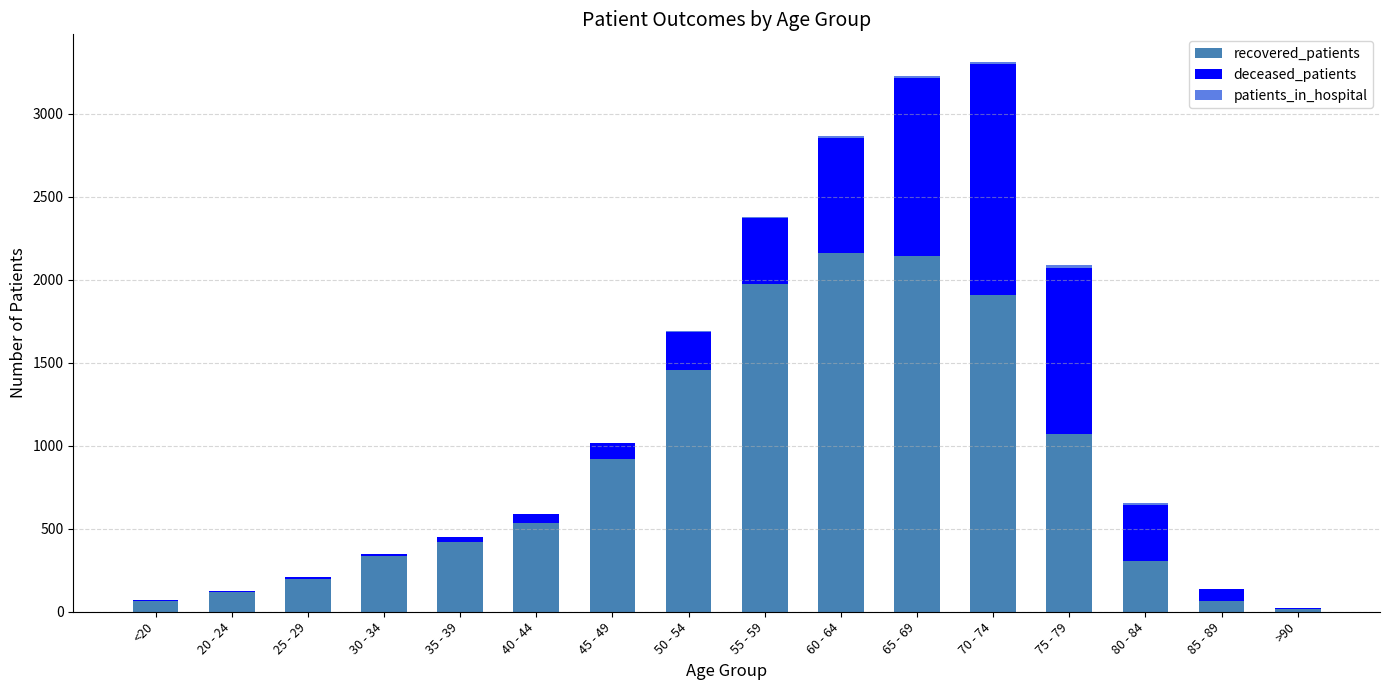

The value of recovered_patients at 75 - 79 is 1072. True or false?

True